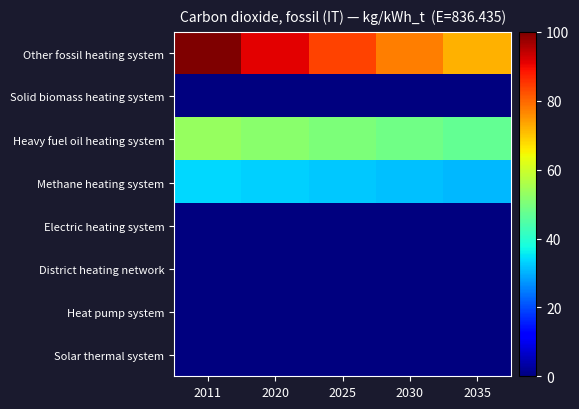

What is the difference between the highest and lowest values at 2011?

100.0